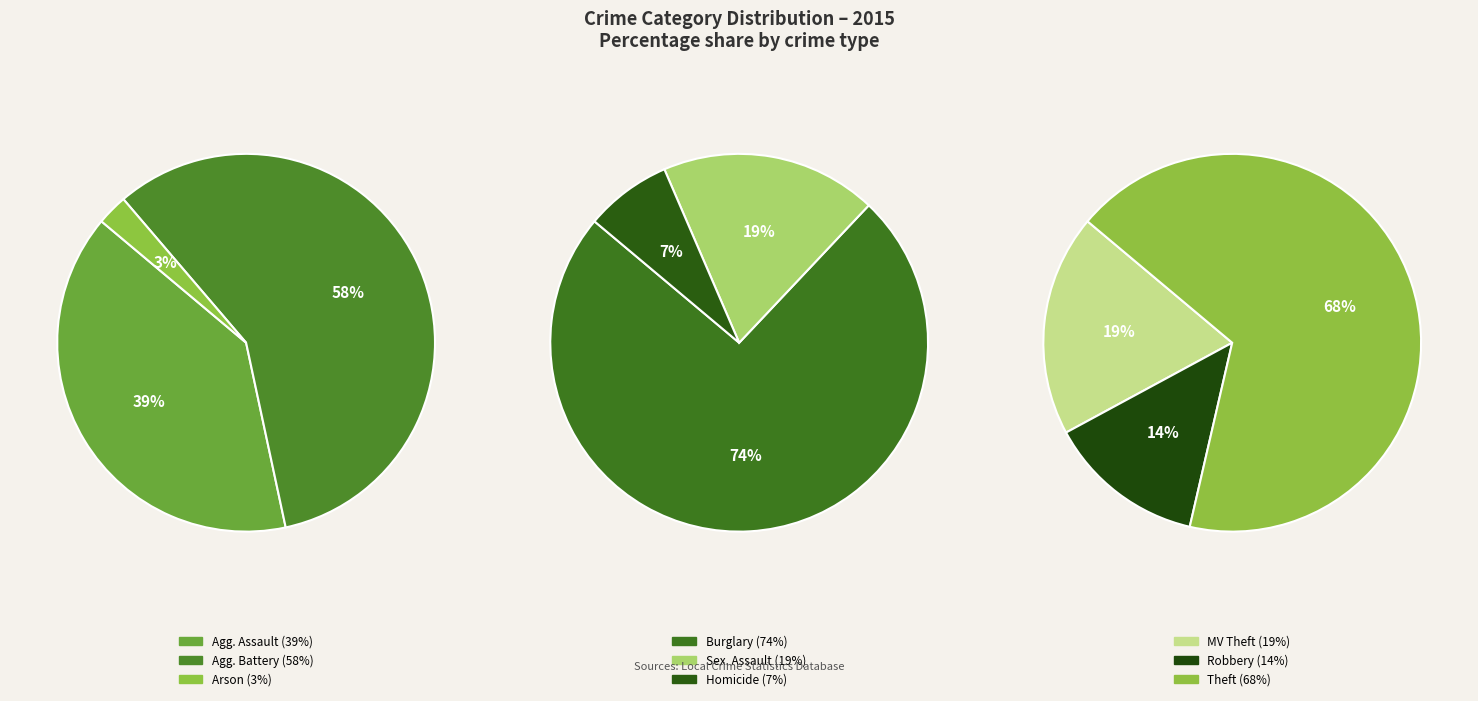

Is there a majority slice in this chart?

Yes